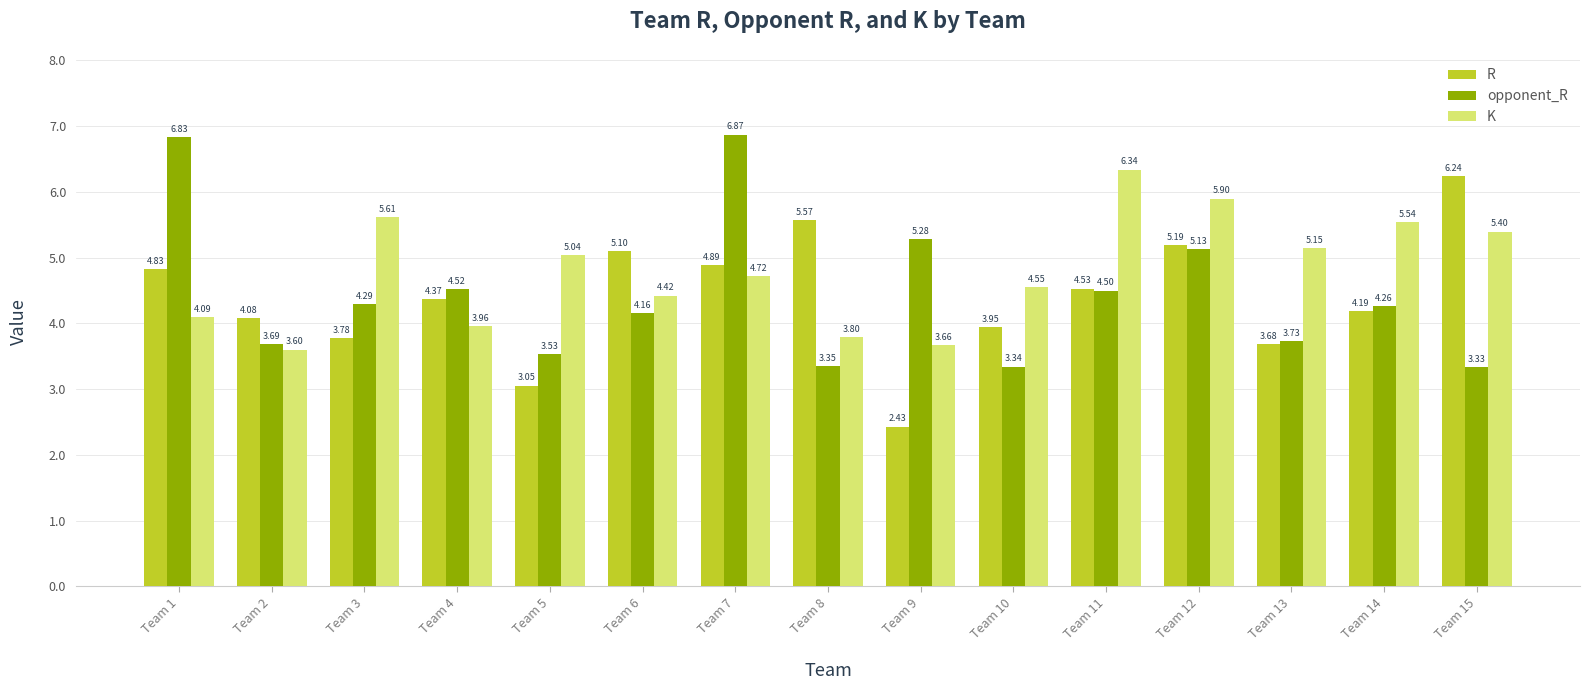

How many distinct data groups are displayed?

3